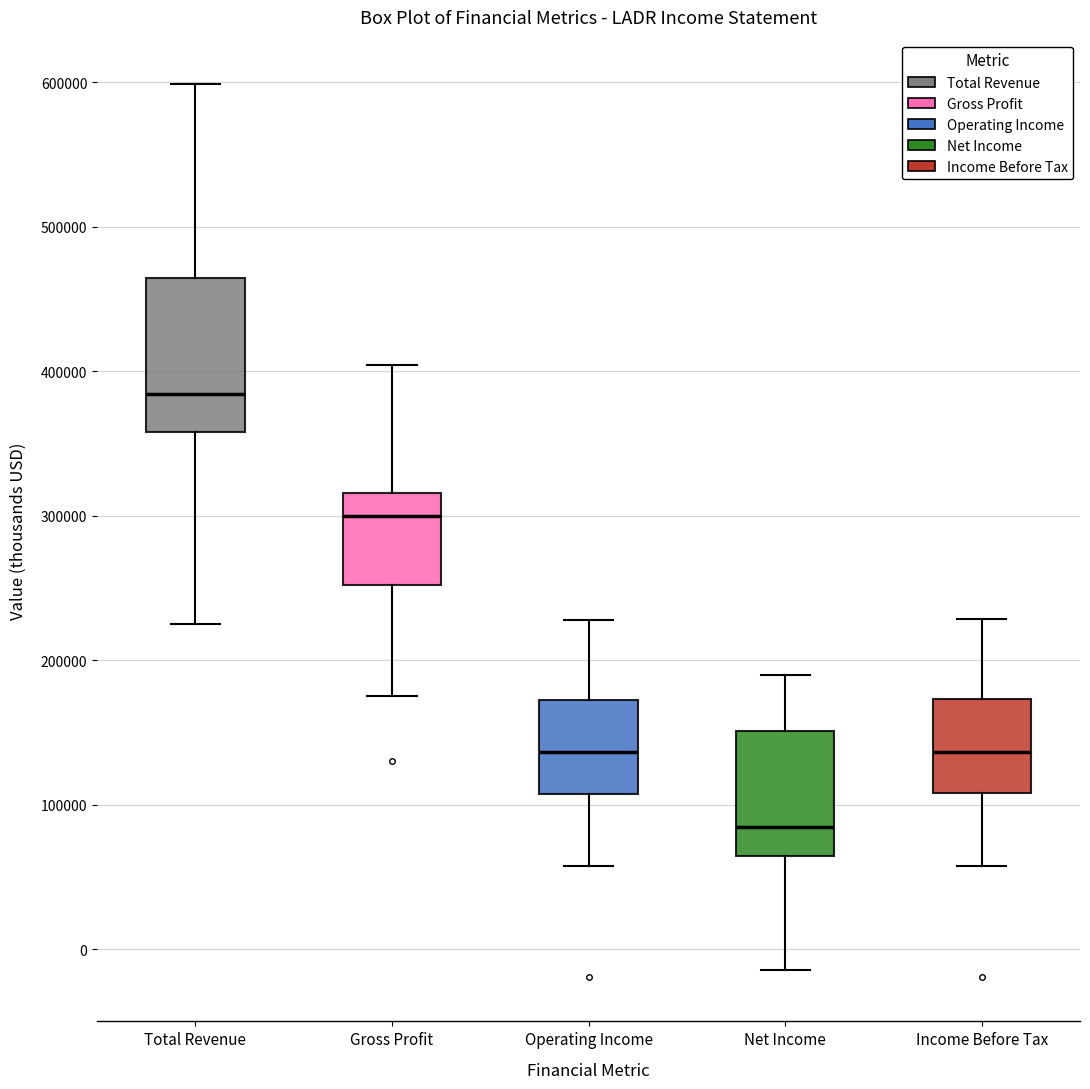

Where does the upper whisker of the box for Income Before Tax end on the y-axis? The values are not printed on the chart, so give them approximately, as read against the axis.

230000